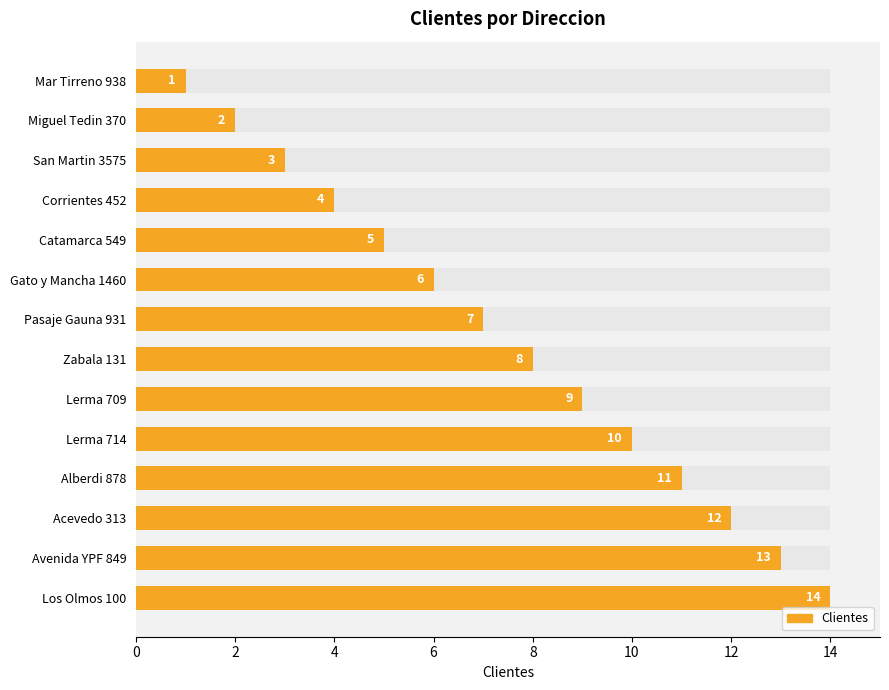

The value at Alberdi 878 is 16. True or false?

False